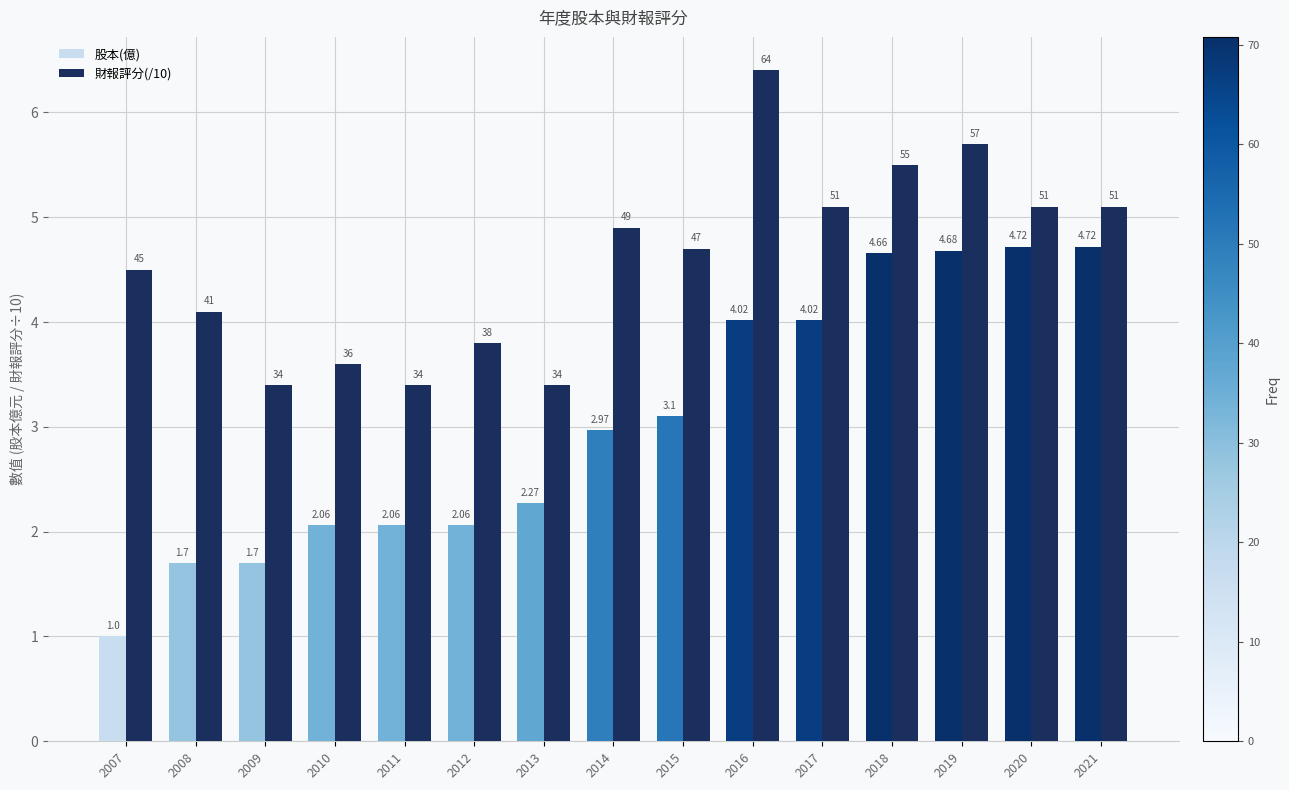

At which label is 財報評分(/10) closest to 4?

2008